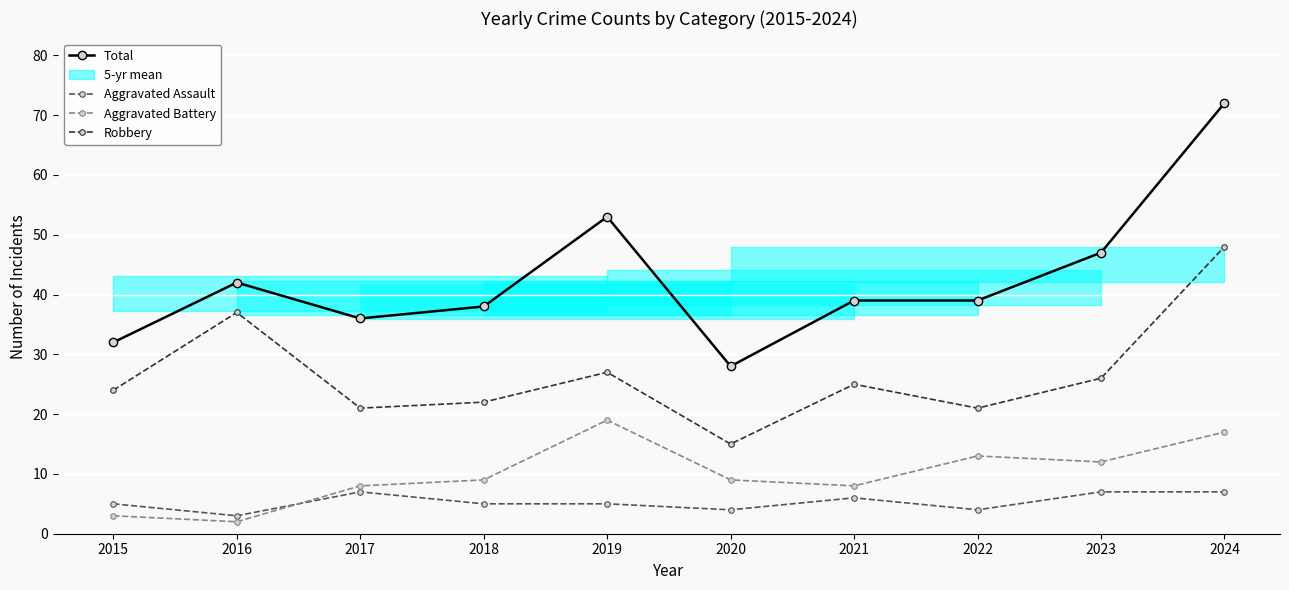

Where is the first local minimum for Robbery?

2017